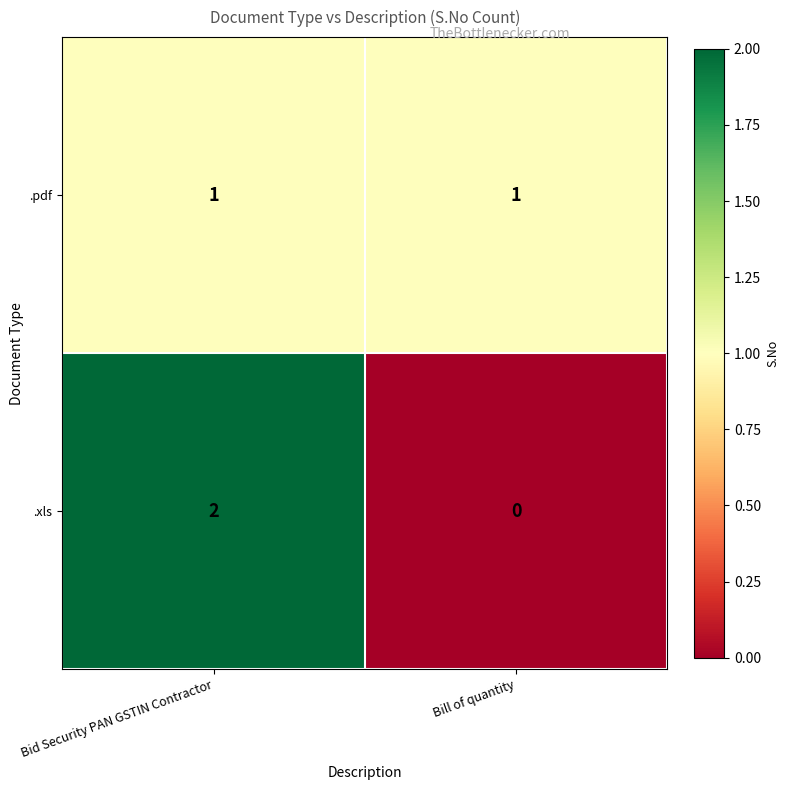

The value of .xls at Bid Security PAN GSTIN Contractor is 2. True or false?

True